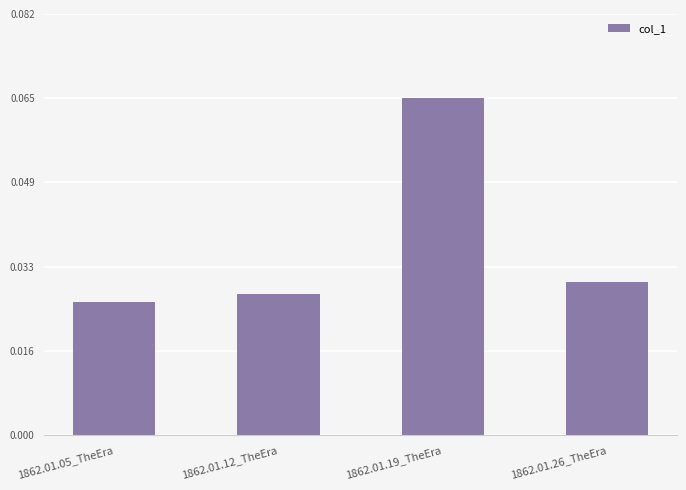

What position from the right is 1862.01.26_TheEra?

1